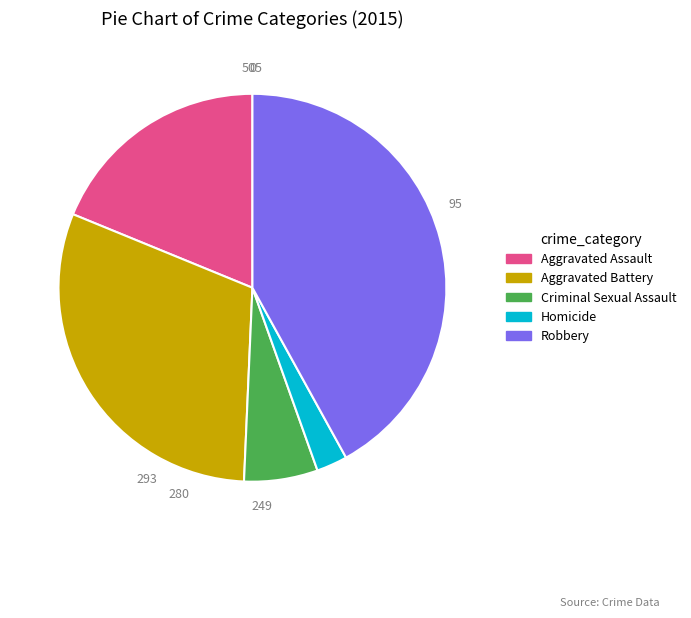

Which category has the biggest portion of the pie?

Robbery